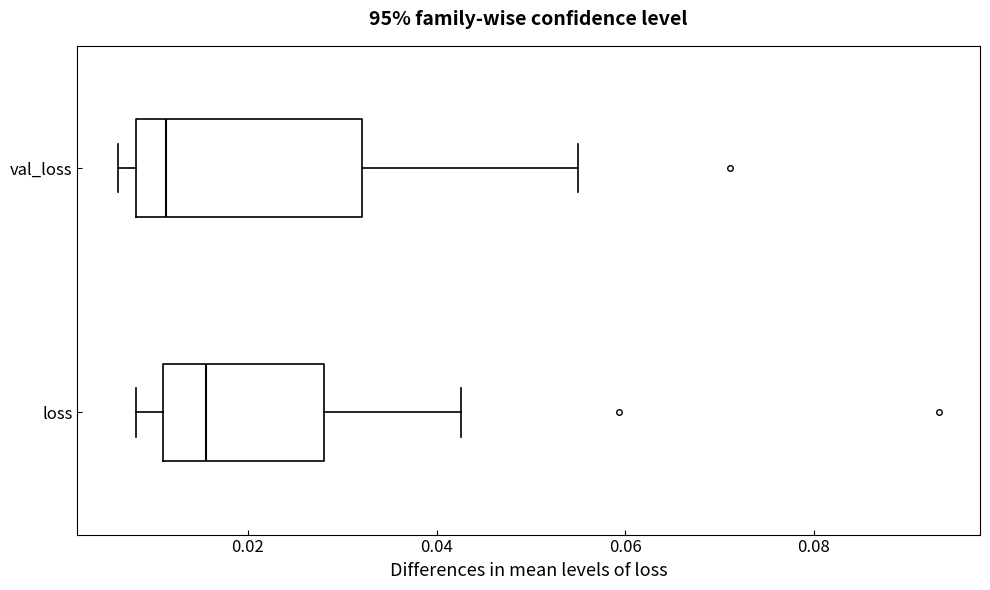

Reading bottom to top, read every box against the x-axis: the position of its median line, the range the box covers, and the ends of its whiskers. The values are not printed on the chart, so give them approximately, as read against the axis.

loss: median 0.016, box 0.010 to 0.028, whiskers 0.008 to 0.042
val_loss: median 0.012, box 0.008 to 0.032, whiskers 0.006 to 0.056